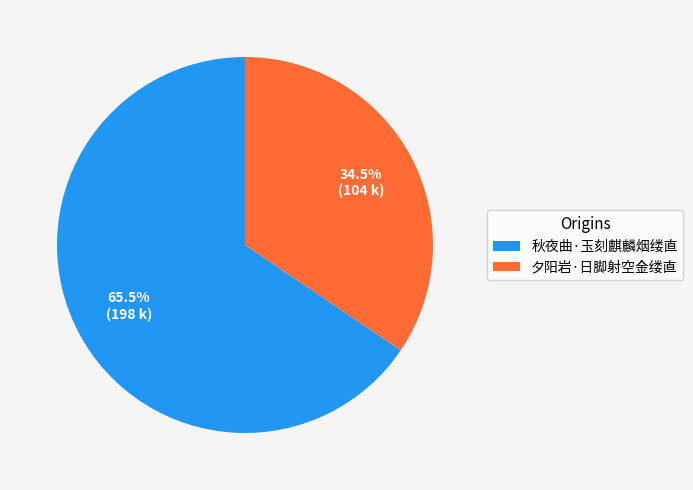

What is the majority slice?

秋夜曲·玉刻麒麟烟缕直